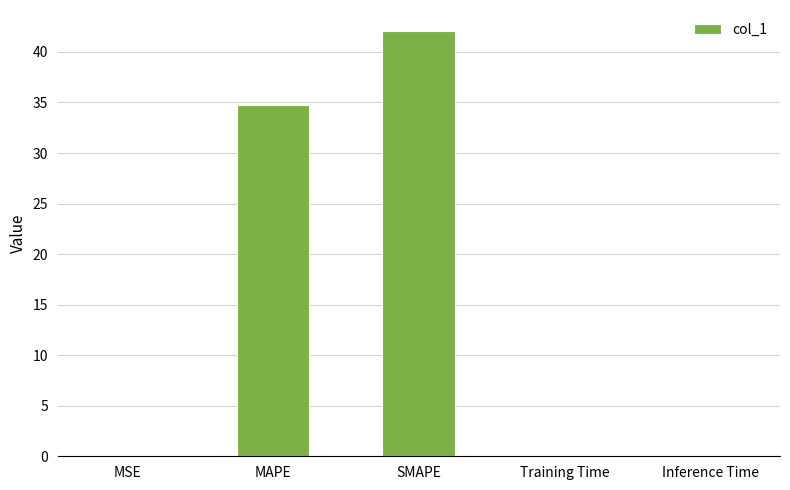

What is the sum of all values?

76.8